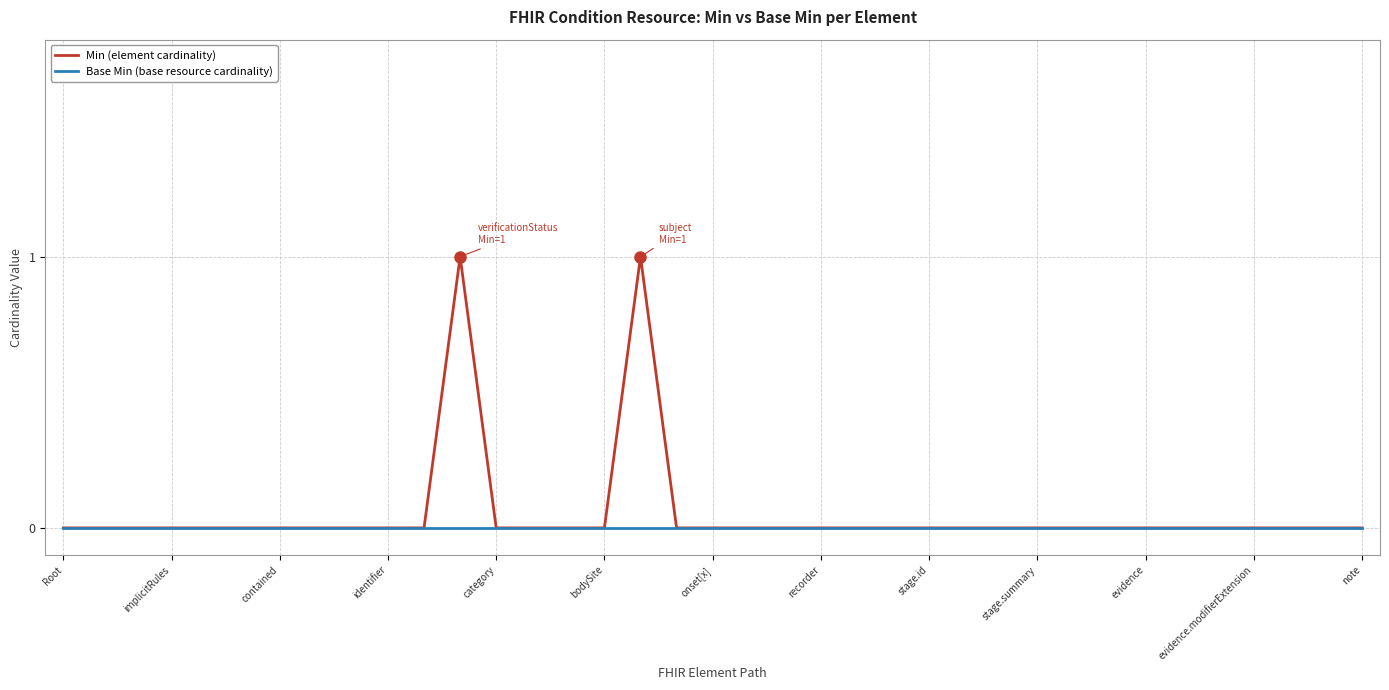

Count the Min (element cardinality) values in the range 0 to 1.

37